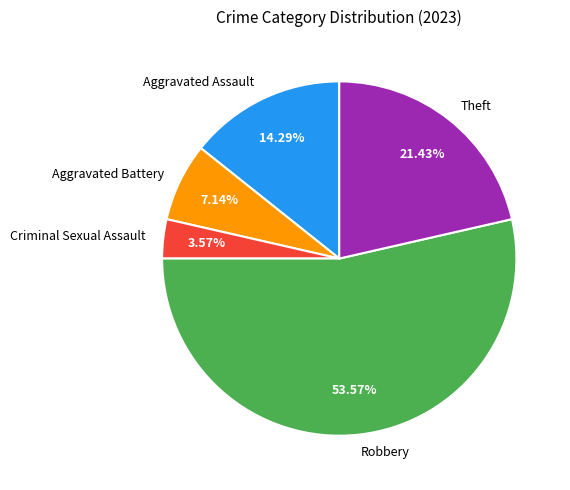

What is the largest slice in the pie chart?

Robbery